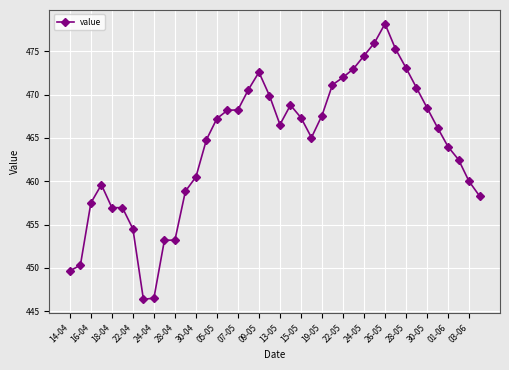

True or false: the data has more than 1 interior local peaks.

True